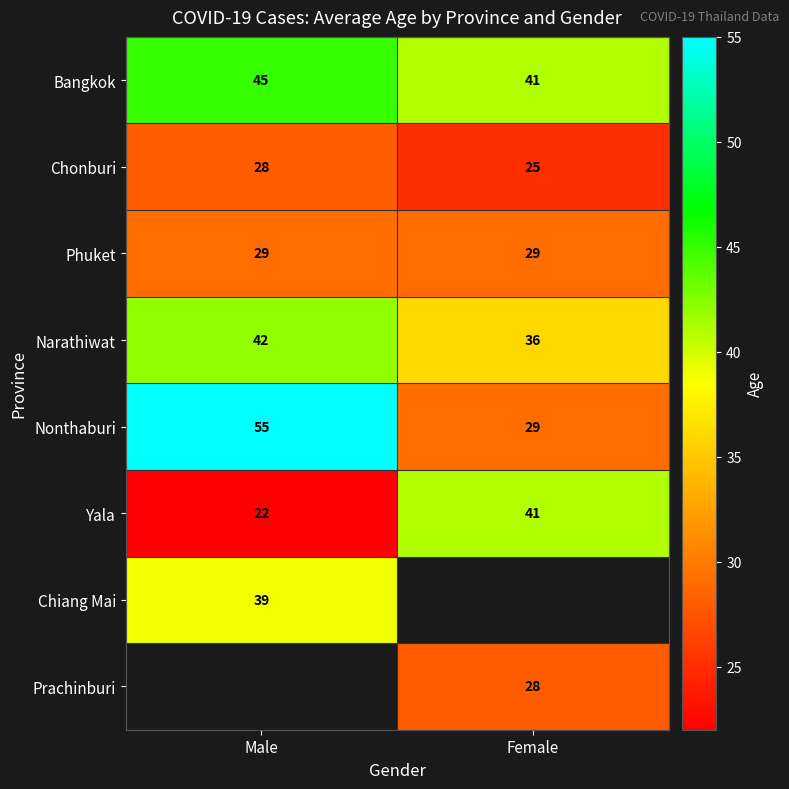

Is the value of Nonthaburi at Male greater than the value of Chonburi at Female?

Yes